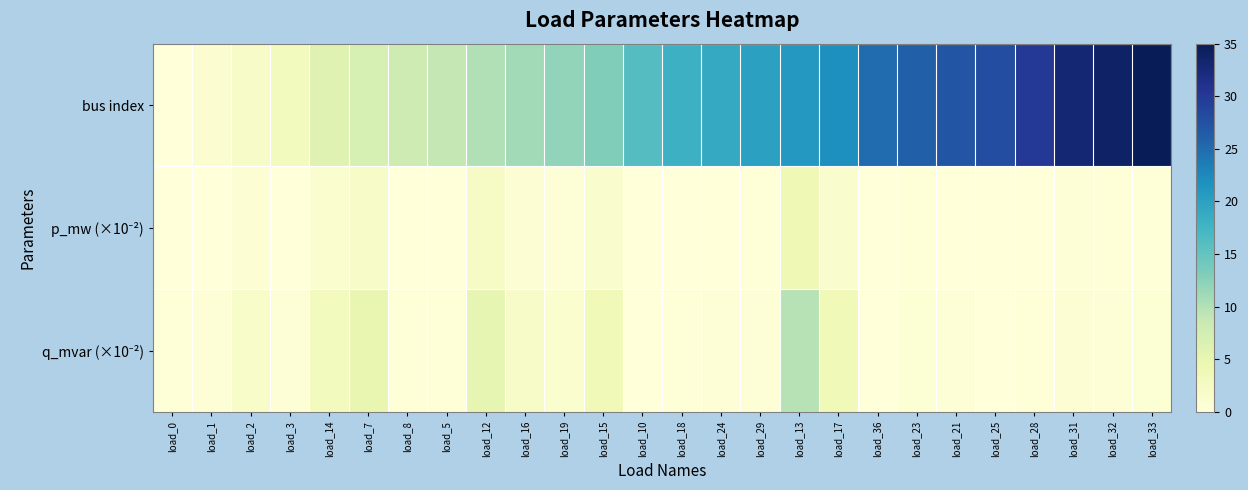

Which category has the lowest value across all series?

load_0